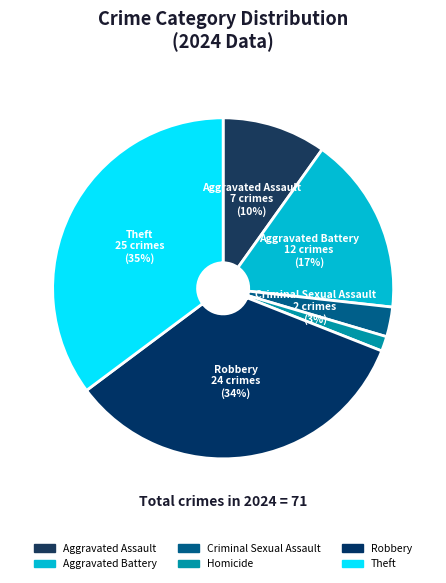

Count the number of slices in the pie.

6